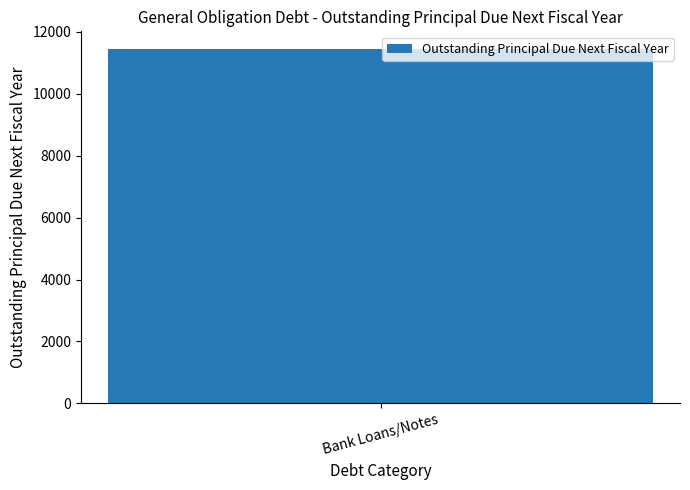

How many positive values are there?

1